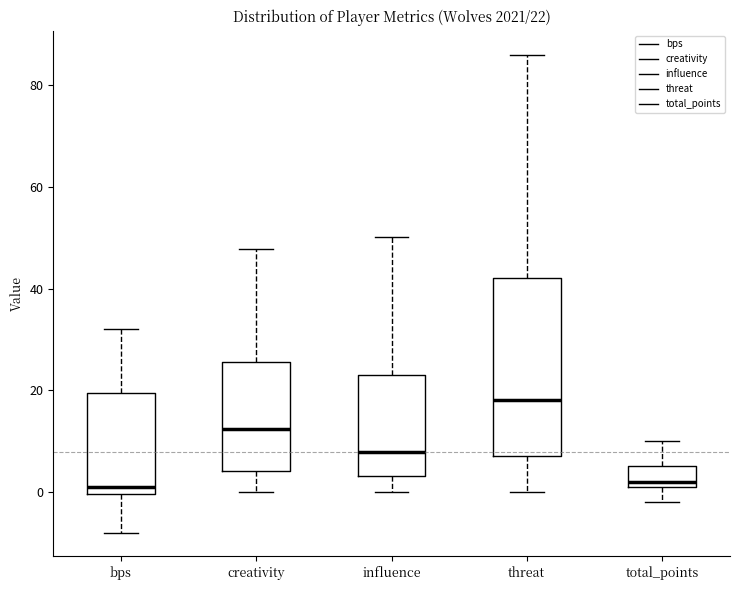

Which box's median line is the highest?

threat